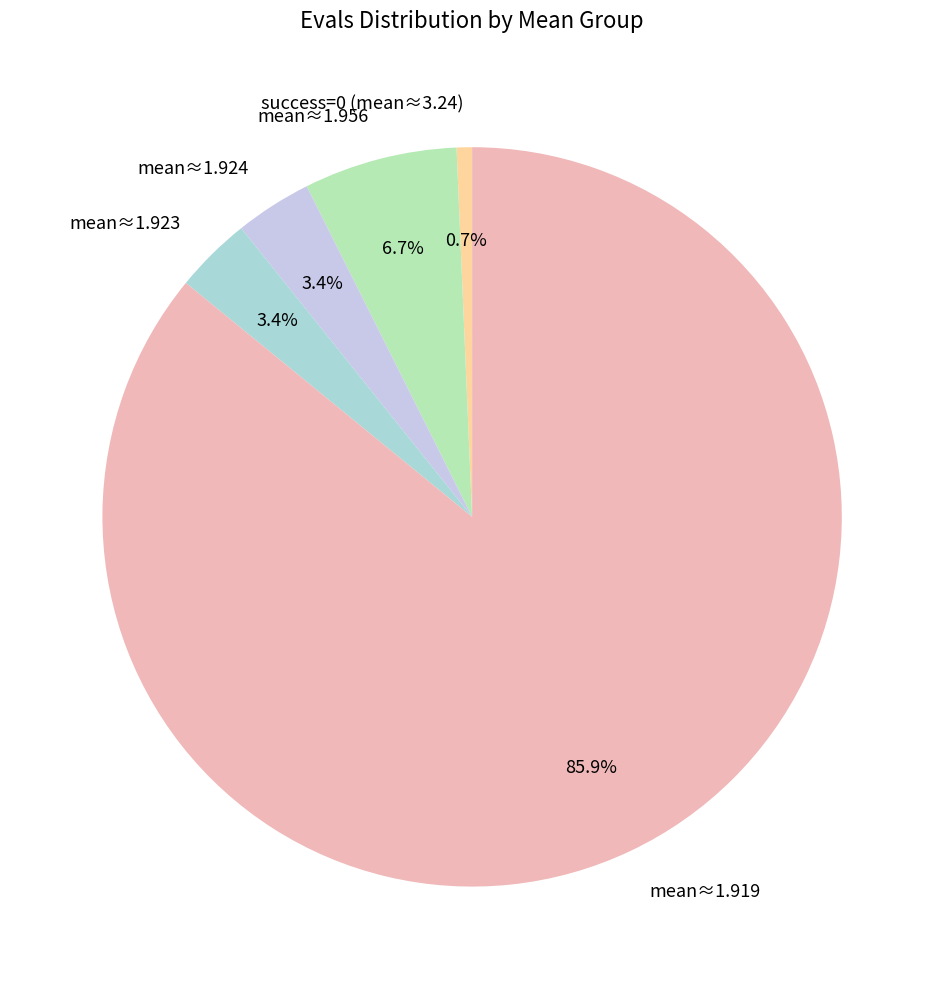

To the nearest percent, what is the difference between the largest and smallest slice percentages?

85%